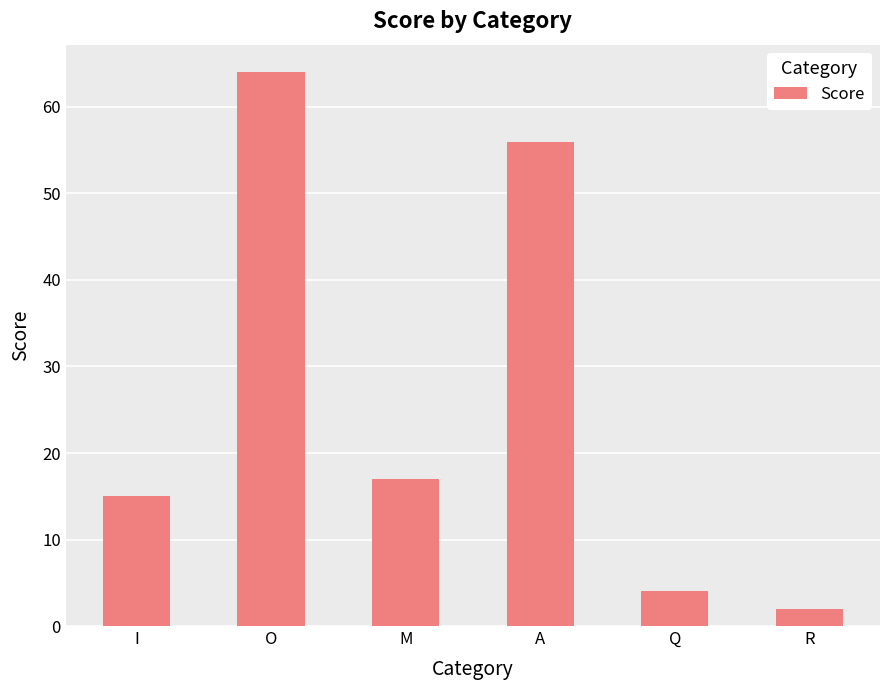

How many distinct data groups are displayed?

1